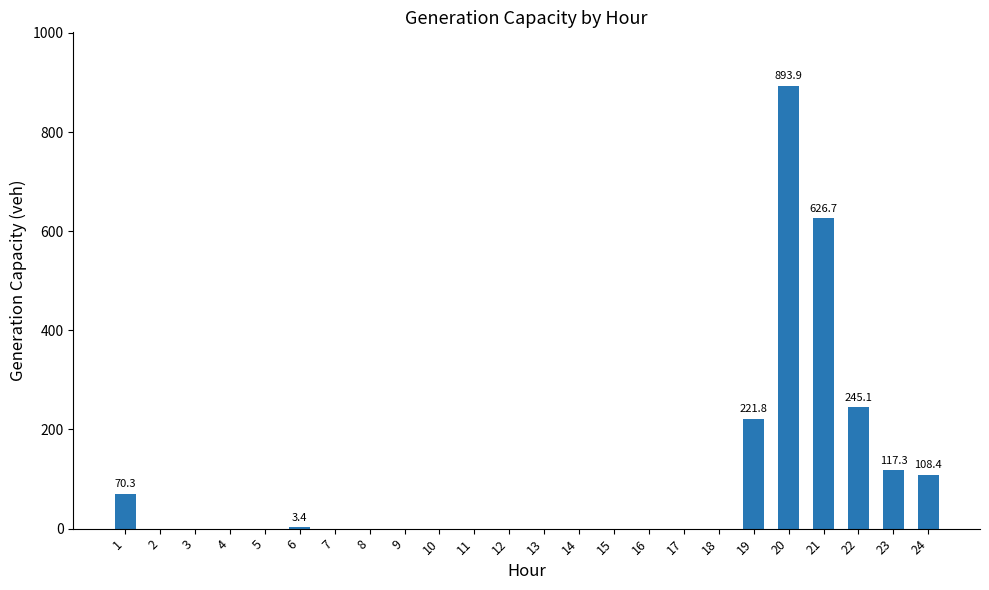

Where is the data nearest to the value 446?

21